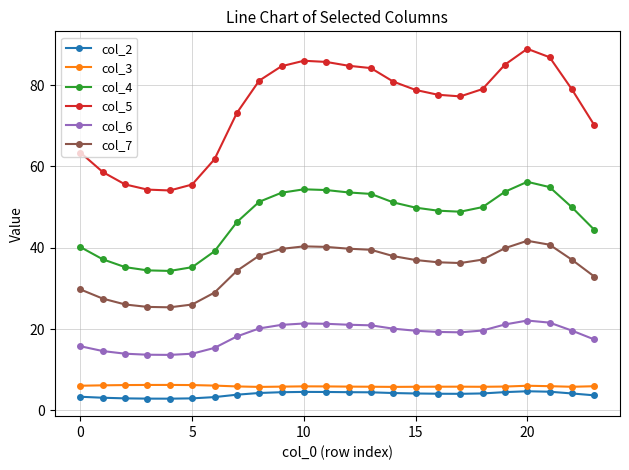

True or false: col_6 has more than 0 interior local peaks.

True